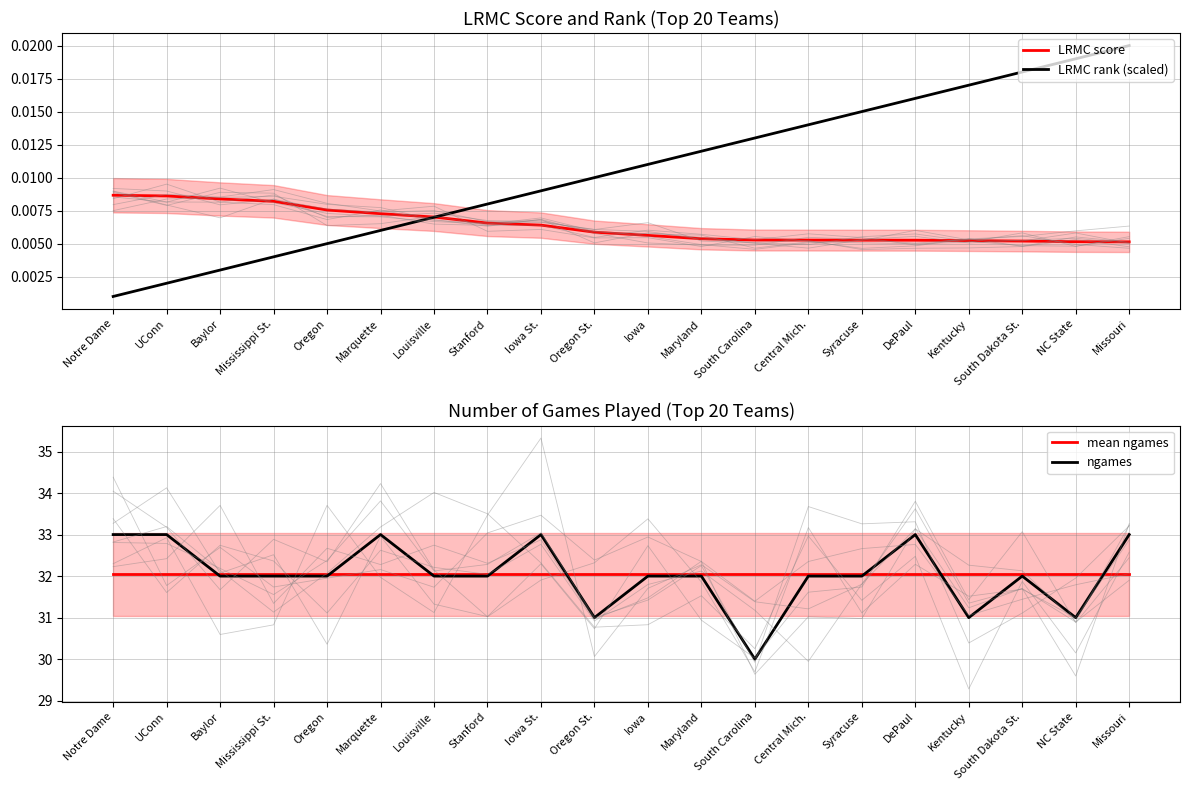

Rank the categories by ngames value from highest to lowest.

Notre Dame, UConn, Marquette, Iowa St., DePaul, Missouri, Baylor, Mississippi St., Oregon, Louisville, Stanford, Iowa, Maryland, Central Mich., Syracuse, South Dakota St., Oregon St., Kentucky, NC State, South Carolina